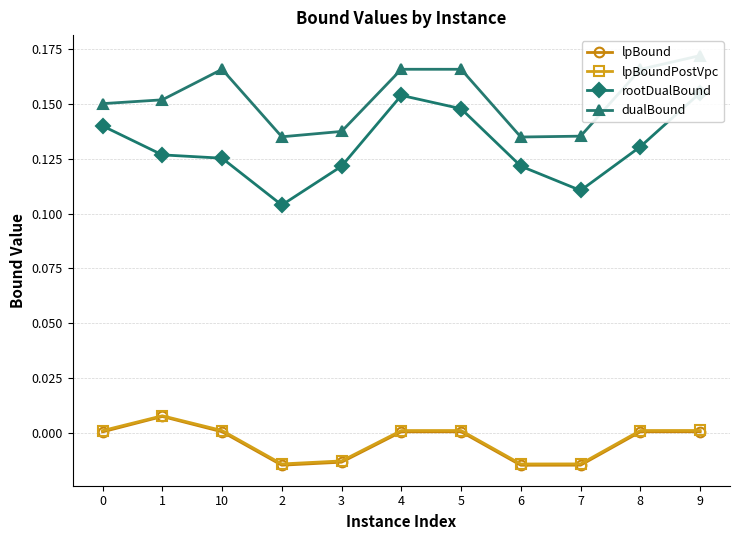

What is the difference between the highest and lowest values at 8?

0.2